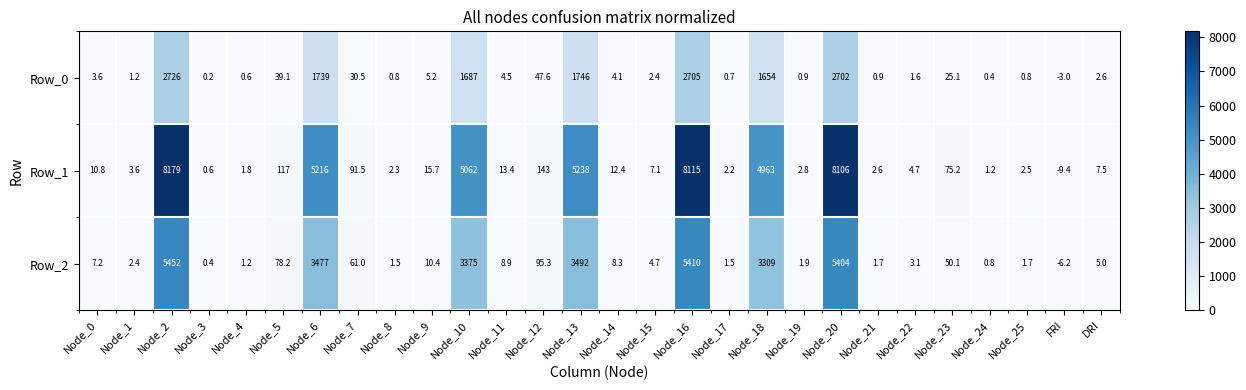

Which category has the highest value across all series?

Node_2